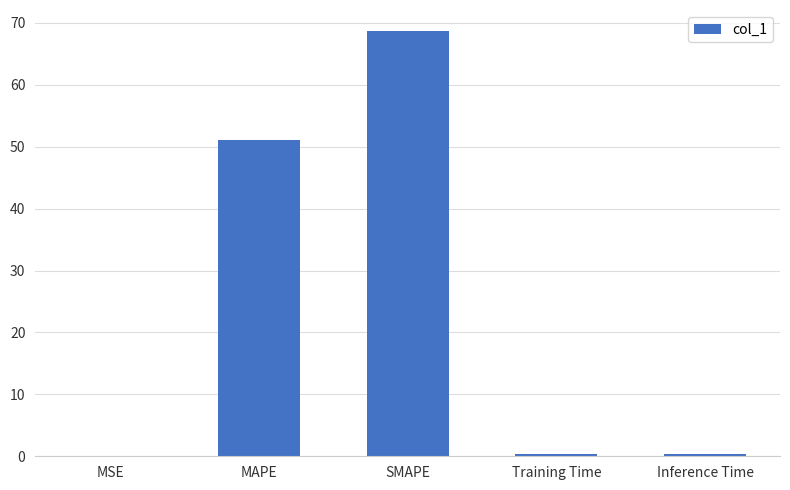

What is the sum of all values?

120.5